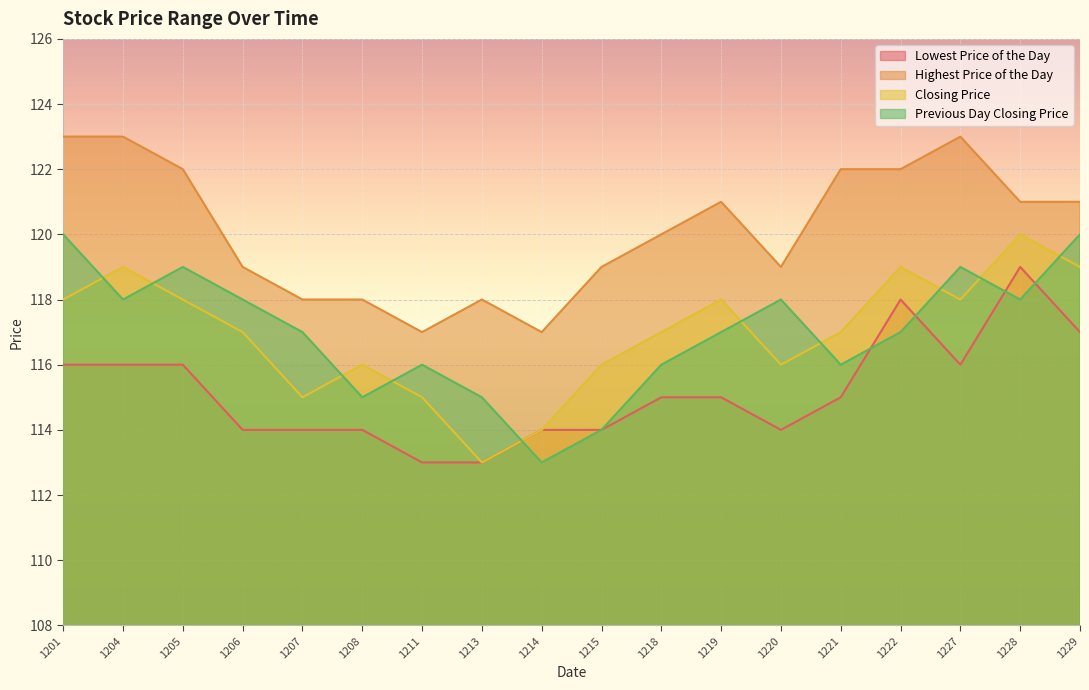

How many lines are shown in the chart?

4